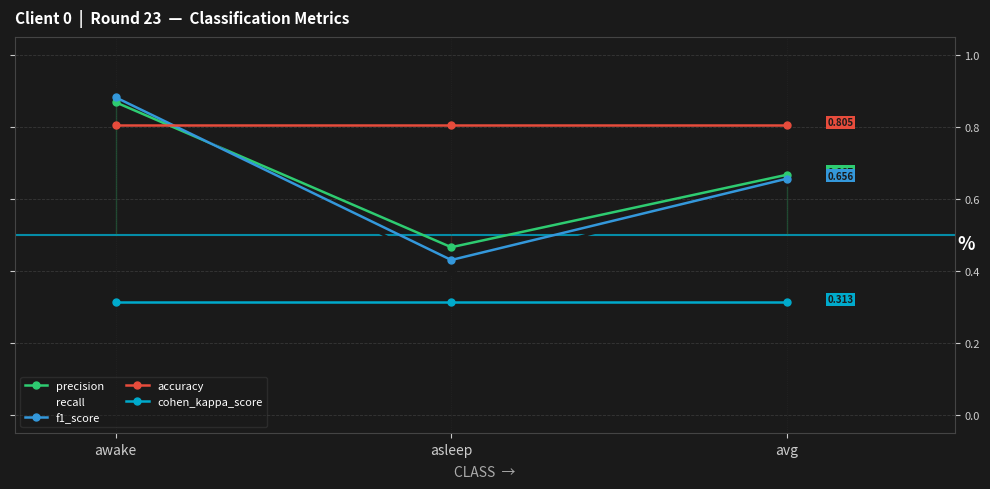

Is it true that precision equals 0.3 at asleep?

False